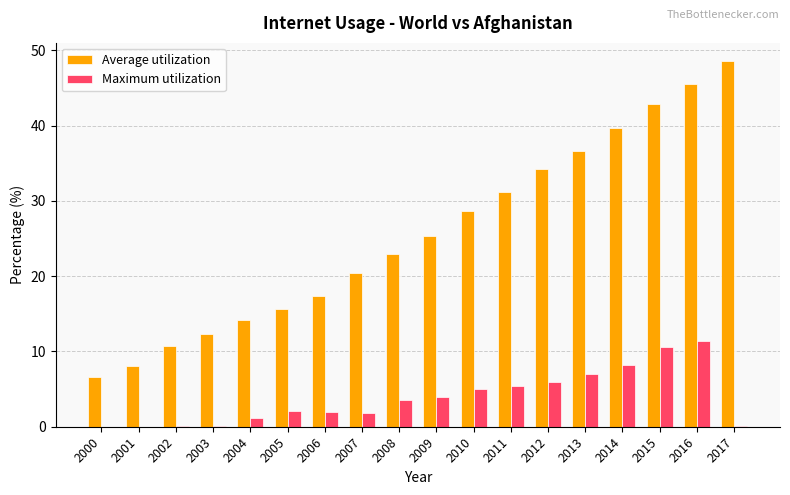

What is the sum of all Maximum utilization values?

68.6